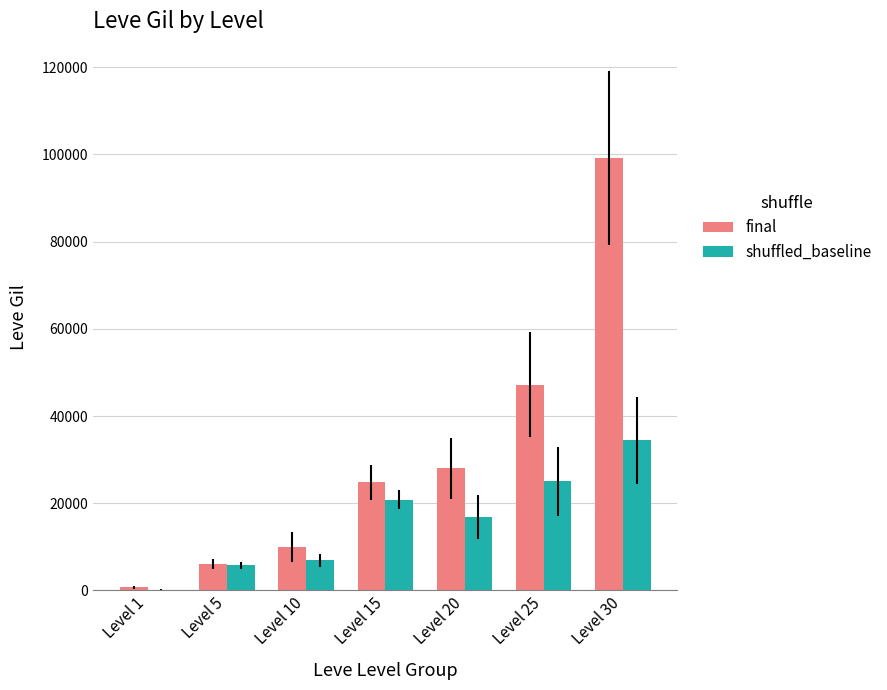

What is the greatest value displayed?

99220